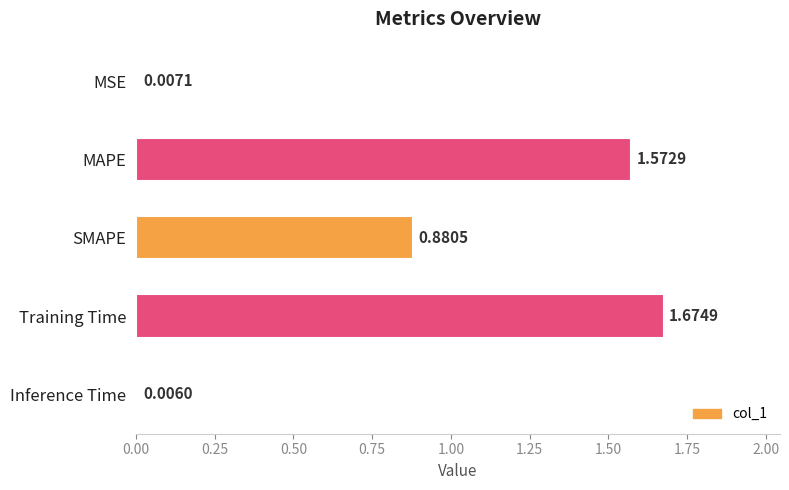

At which label is the value closest to 0?

Inference Time